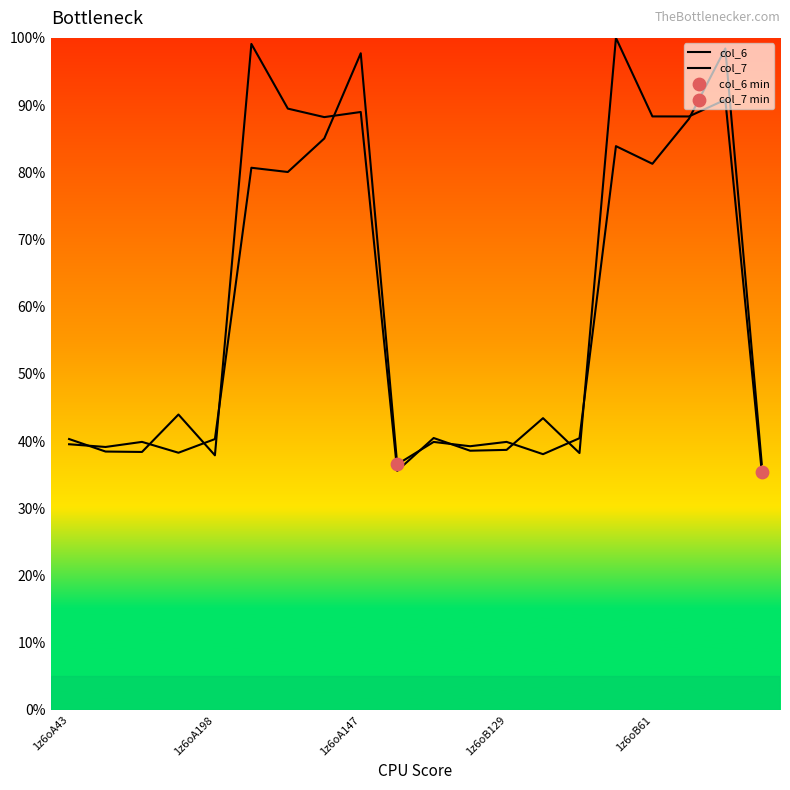

How many lines are shown in the chart?

2